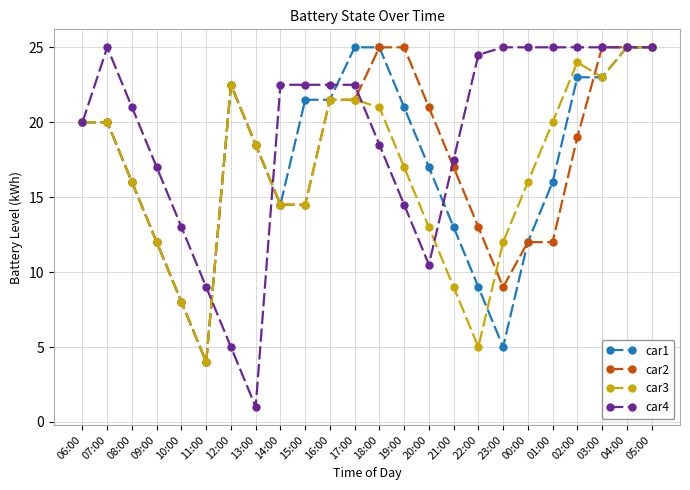

What is the label of the 23rd point from the left?

04:00